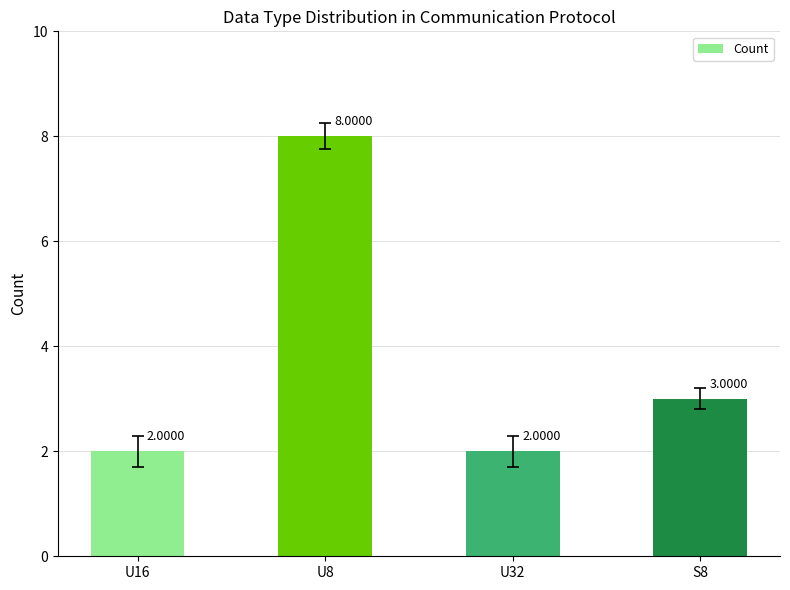

At which label is the value closest to 5?

S8